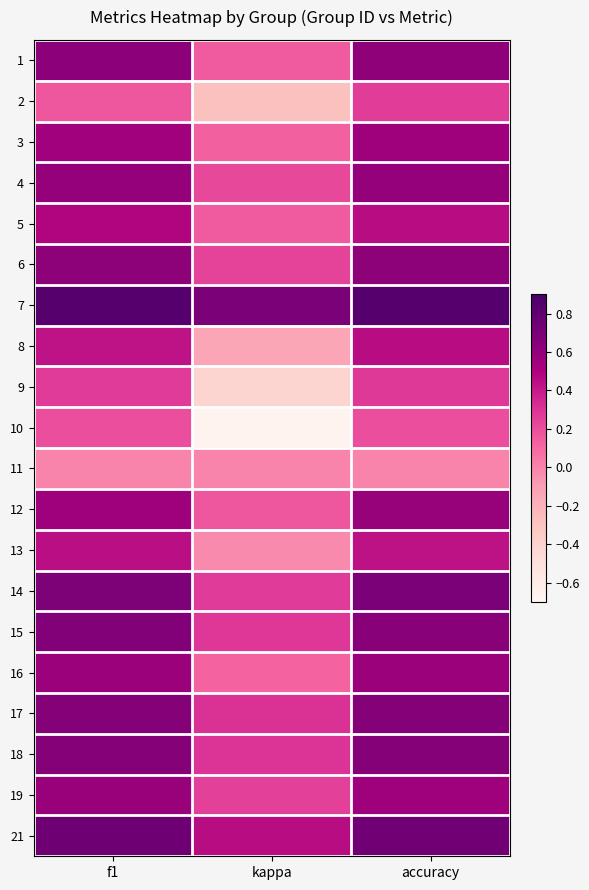

What is the difference between the highest and lowest values at accuracy?

0.8